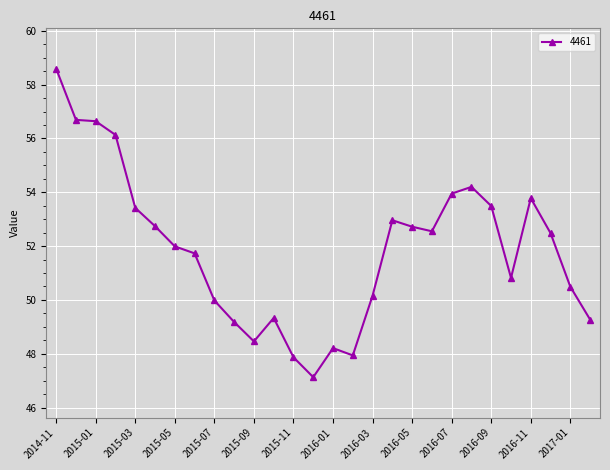

True or false: there are more than 1 points higher than both neighbors.

True